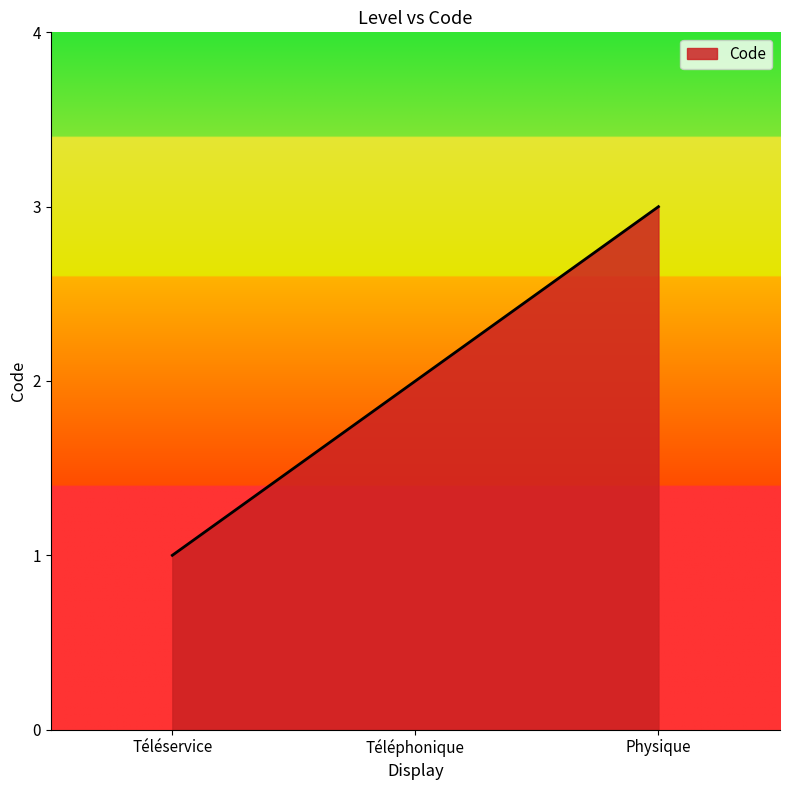

Count the values in the range 1 to 3.

3